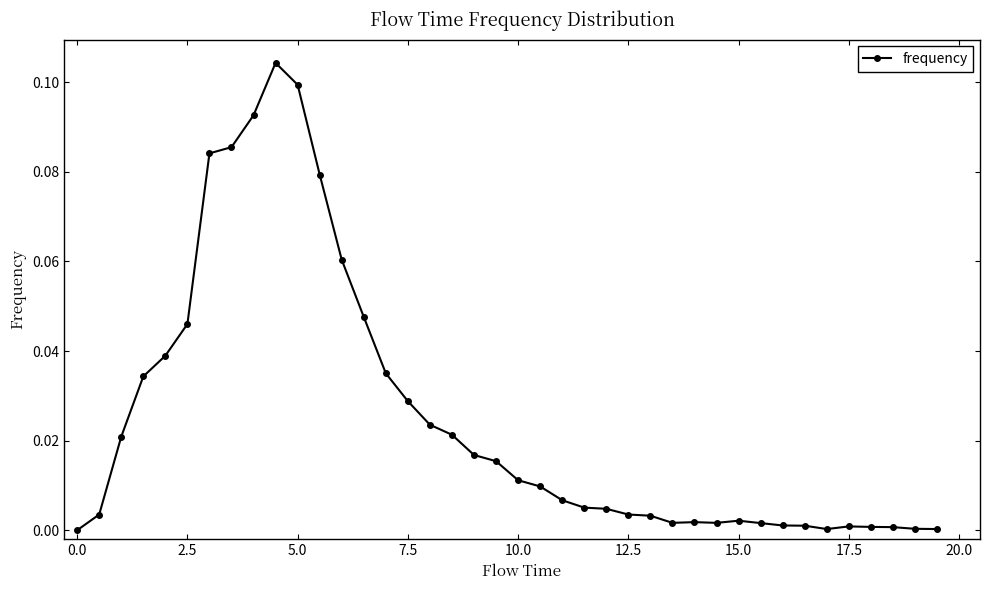

True or false: the data has more than 2 interior local peaks.

True